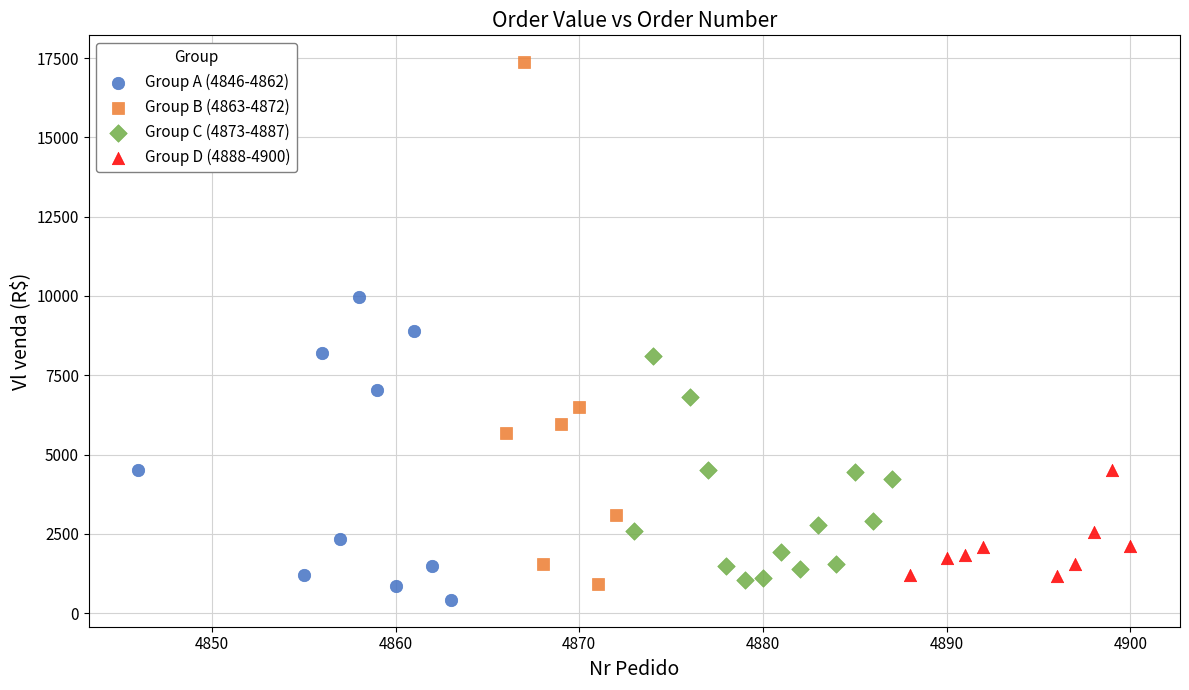

Which series has the largest Y range (max minus min)?

Group B (4863-4872)